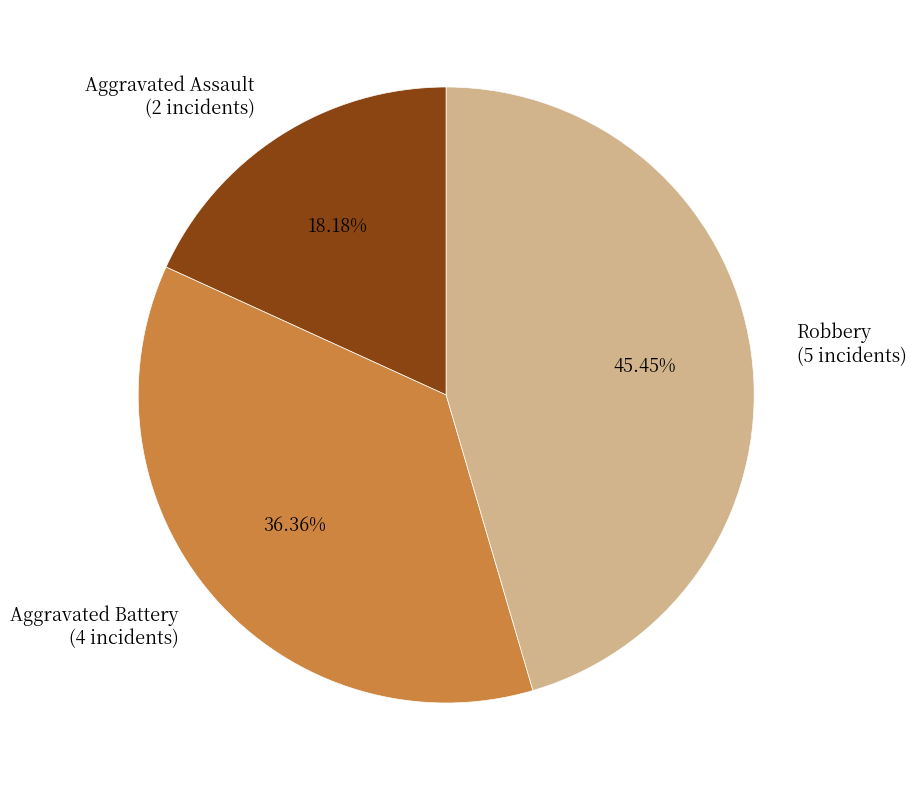

Which slice is the largest?

Robbery